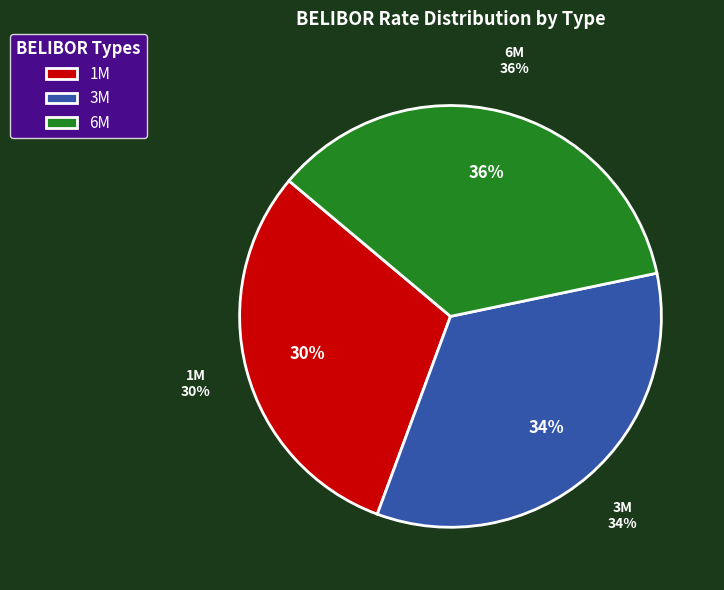

What is the largest slice in the pie chart?

6M